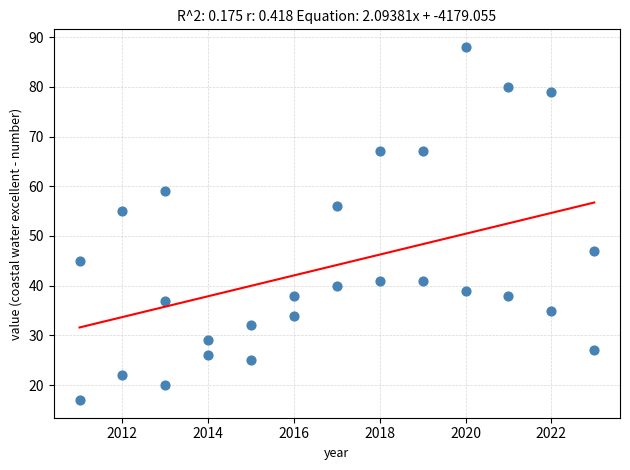

What Y value in the scatter plot is closest to 52?

55